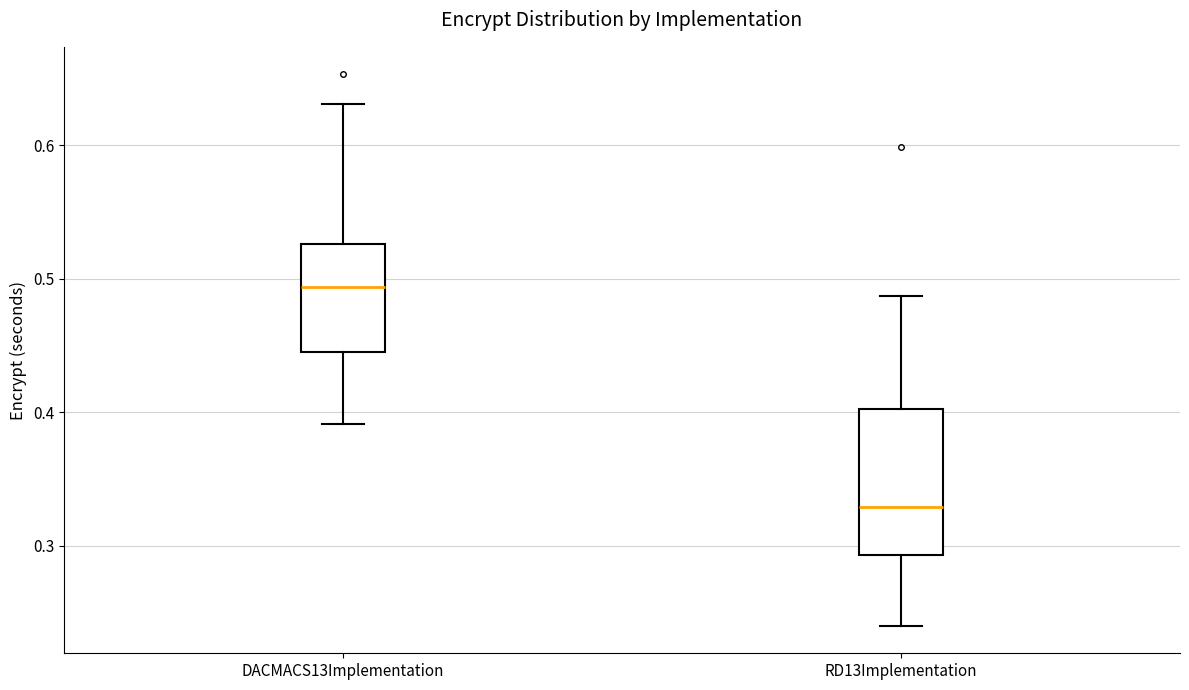

Where does the upper whisker of the box for DACMACS13Implementation end on the y-axis? The values are not printed on the chart, so give them approximately, as read against the axis.

0.63